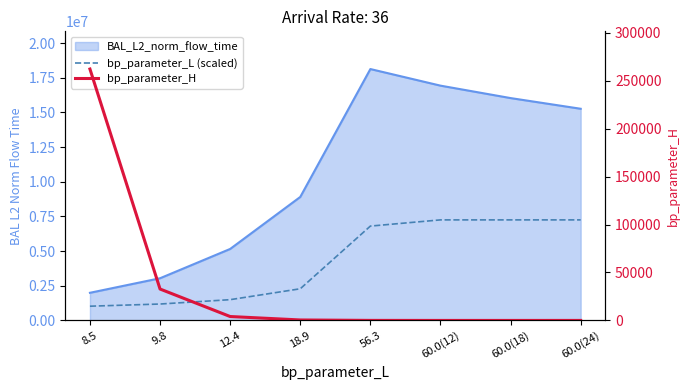

How many values in the bp_parameter_H series exceed 512?

3